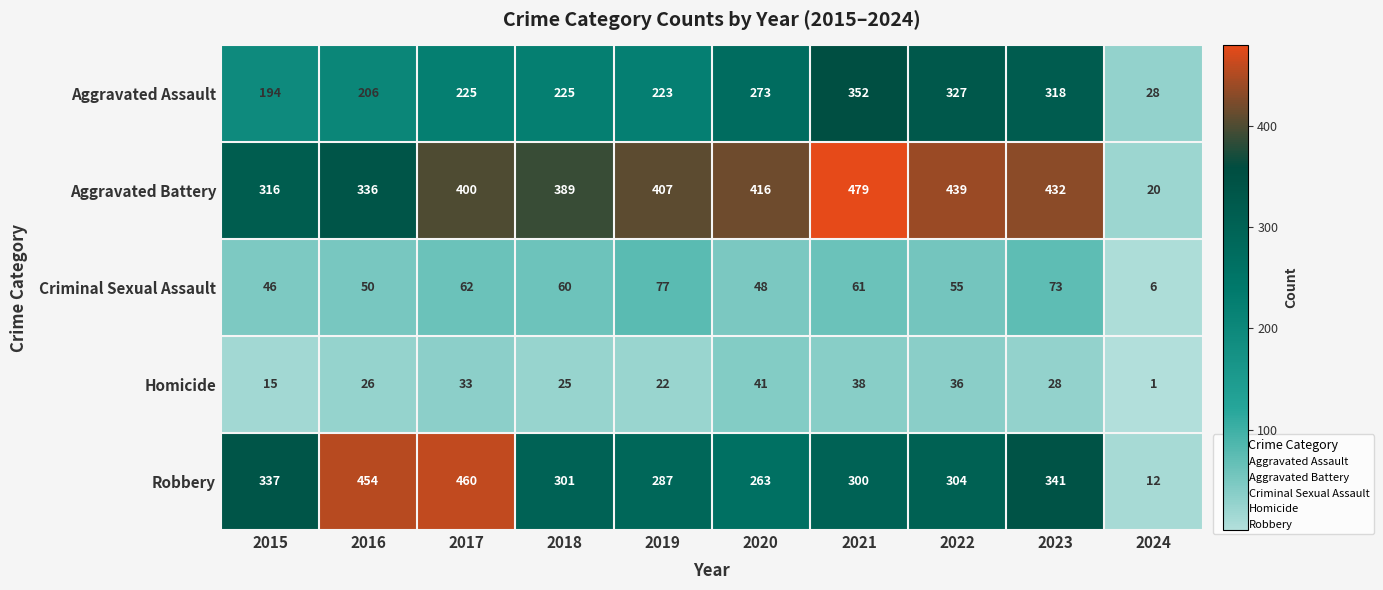

What is the difference between the highest and lowest values at 2017?

427